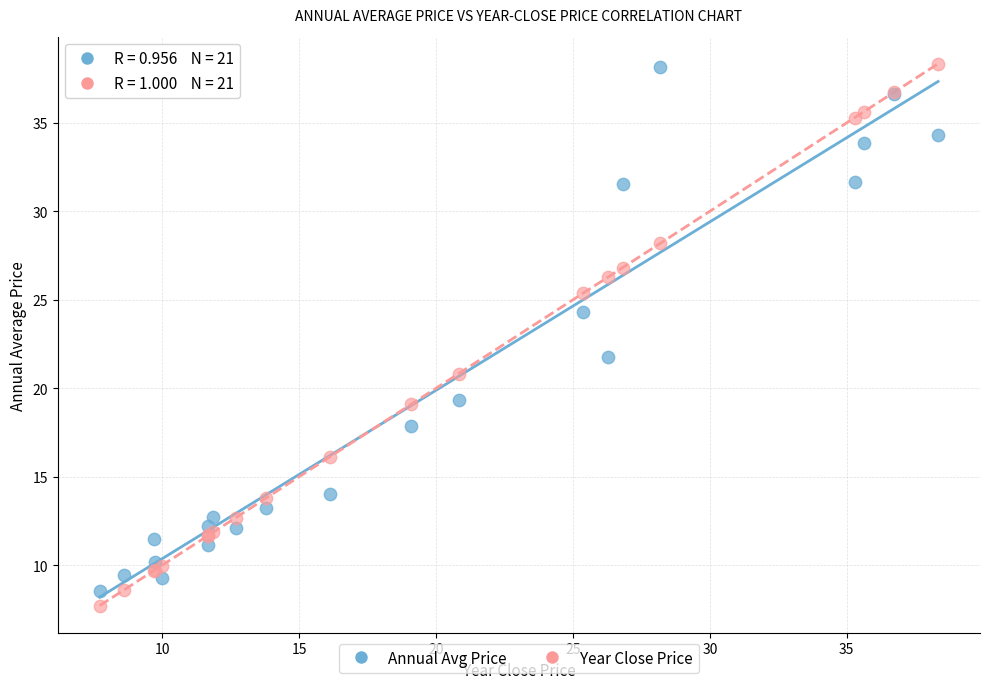

What is the X range (max minus min) for the scatter plot?

30.6